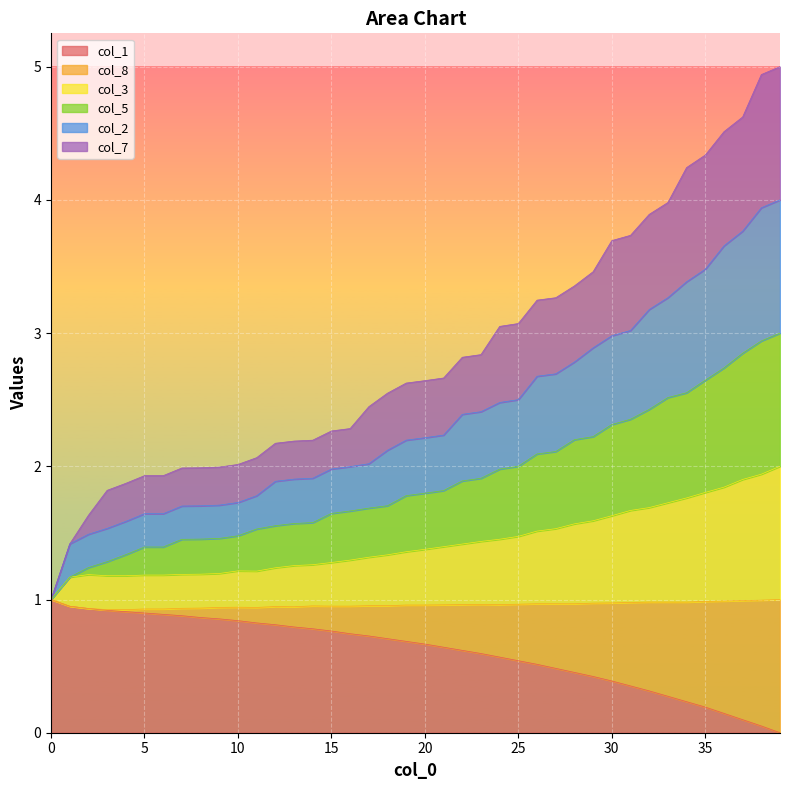

In col_5, how many points are higher than both neighbors (excluding endpoints)?

1